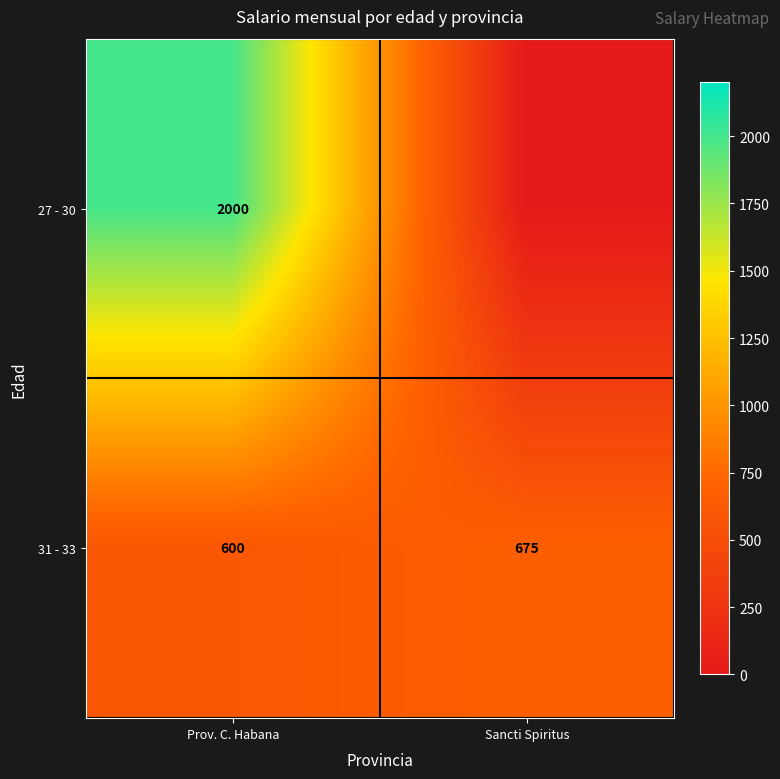

What is the difference between the highest and lowest values at Sancti Spiritus?

675